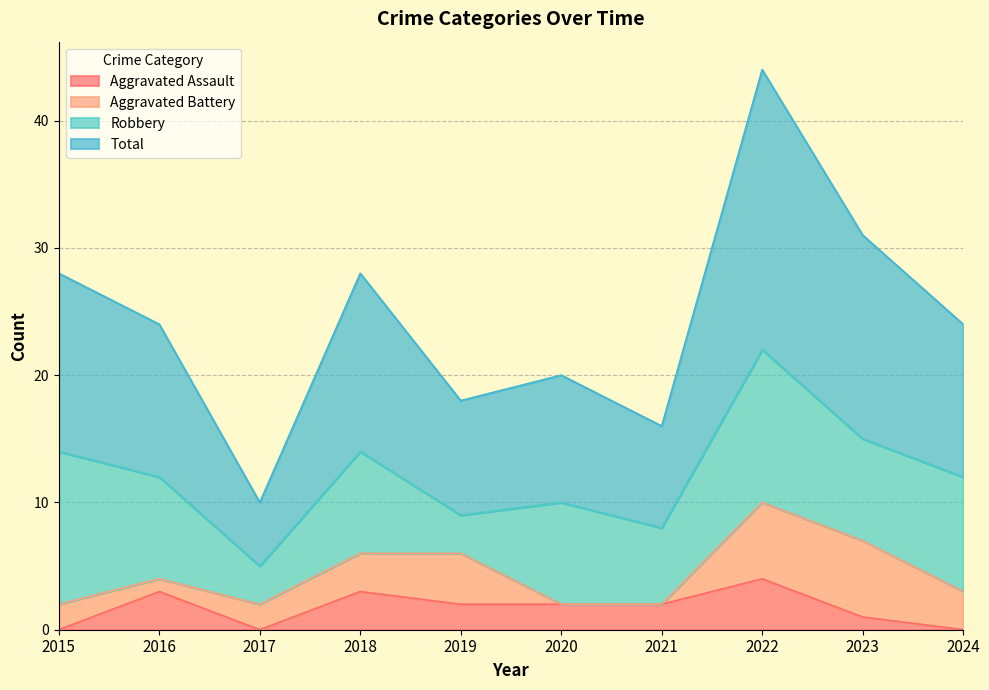

What is the difference between the Total values at 2019 and 2017?

8